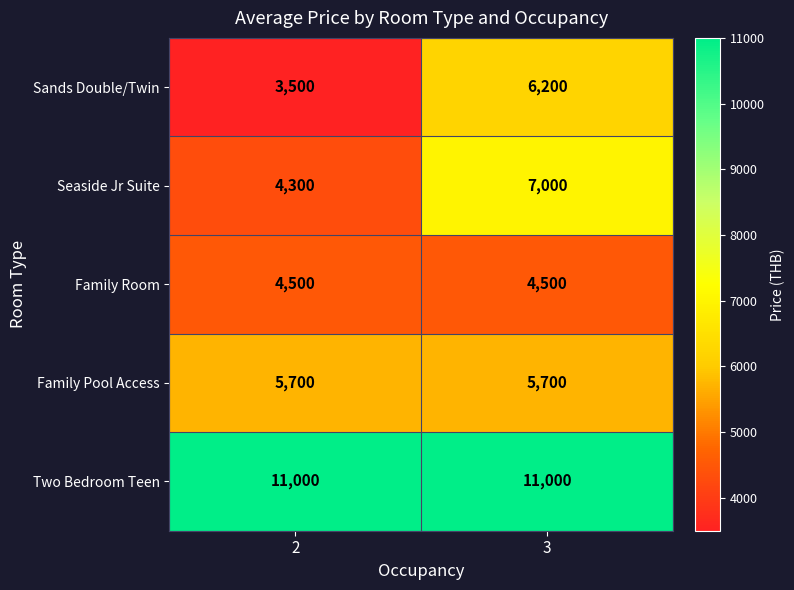

Read the Family Pool Access value at 3.

5700